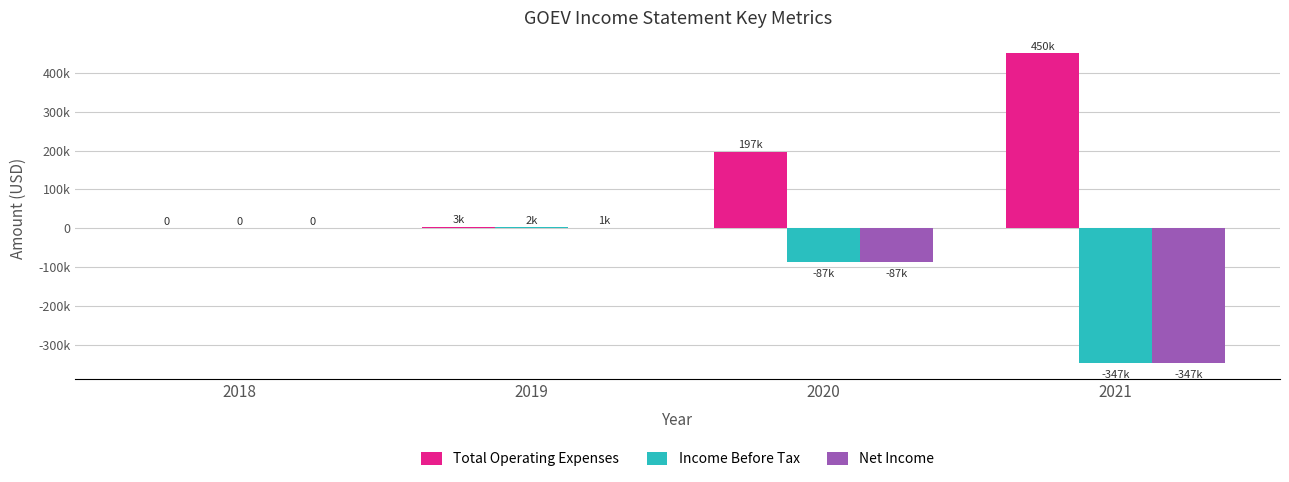

Are the bars grouped side by side (vs. stacked)?

Yes